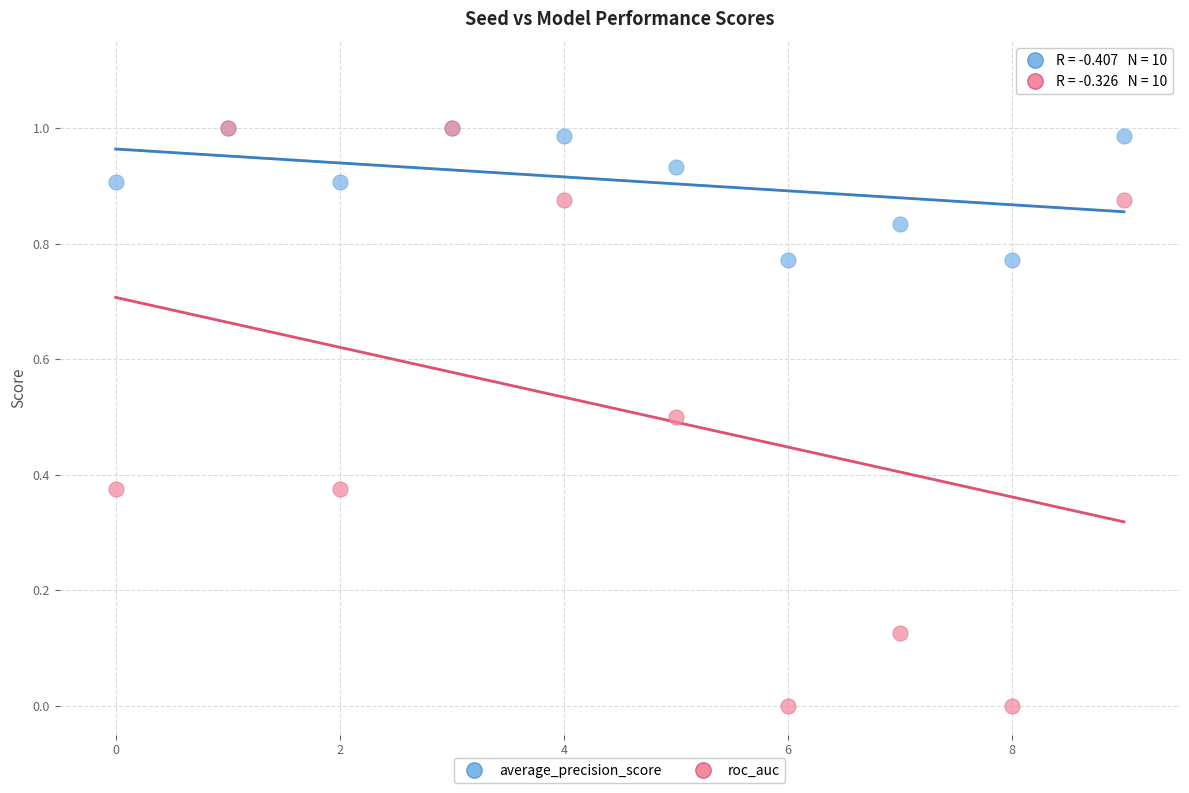

What are all the series names shown in the legend?

average_precision_score, roc_auc